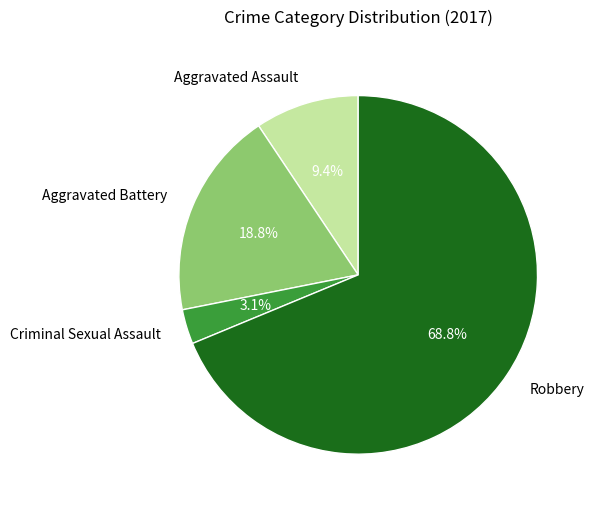

To the nearest percent, what percentage of the pie is Robbery?

69%